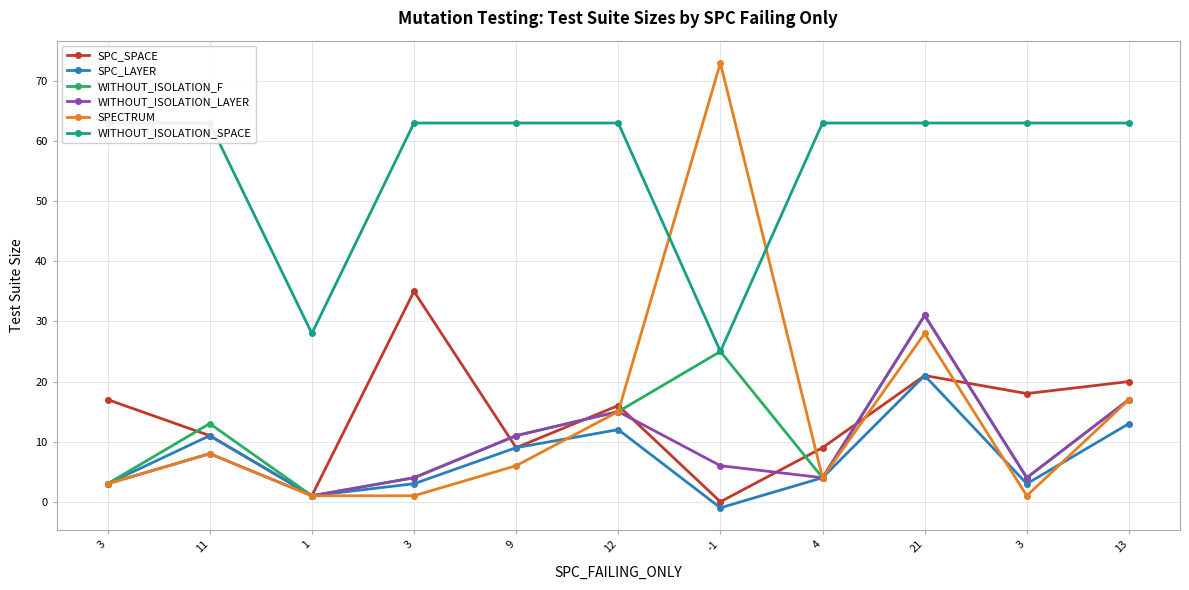

Count the number of data series in this chart.

6